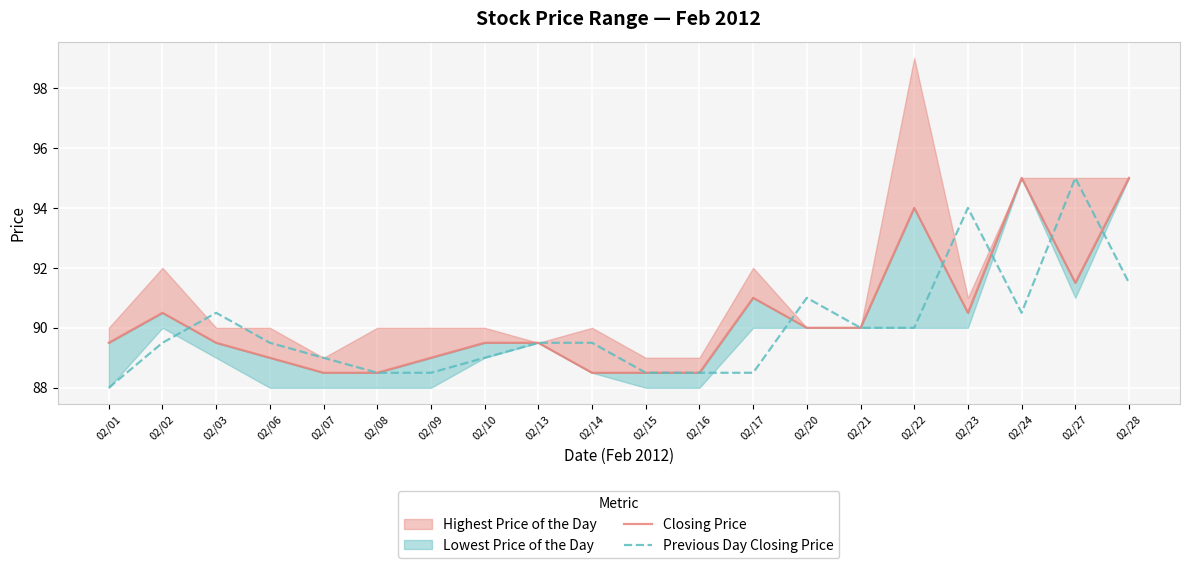

Which category has the highest value in the Previous Day Closing Price series?

02/27